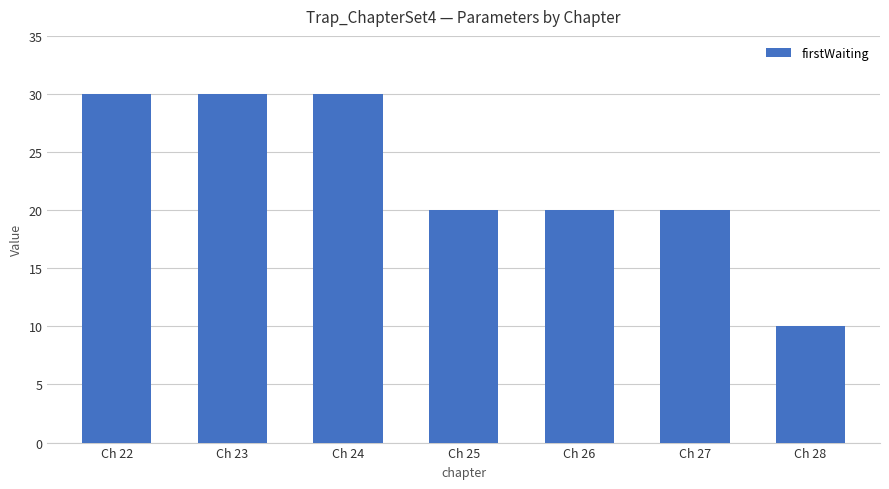

The value at Ch 27 is 20. True or false?

True